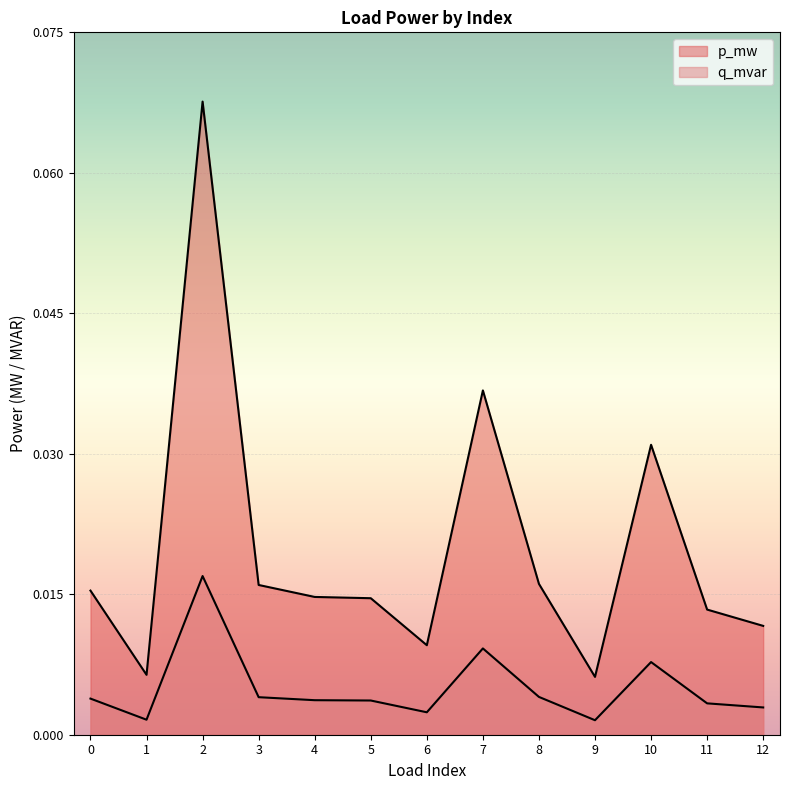

True or false: p_mw has more than 2 points higher than both neighbors.

True